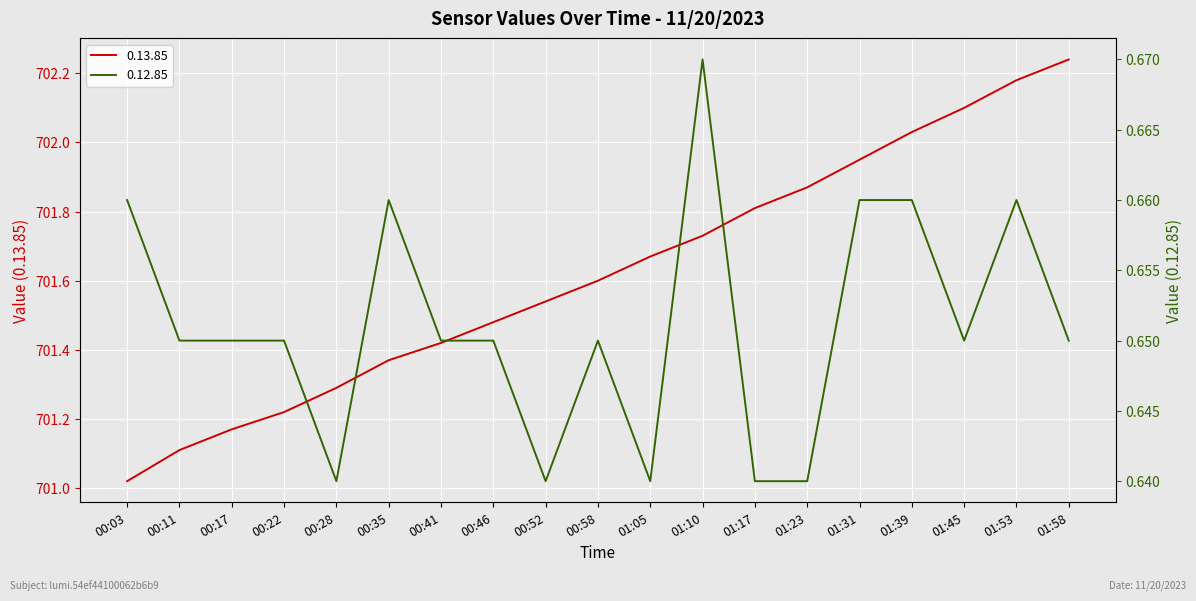

What is the sum of the 0.12.85 values at 01:17 and 01:39?

1.3